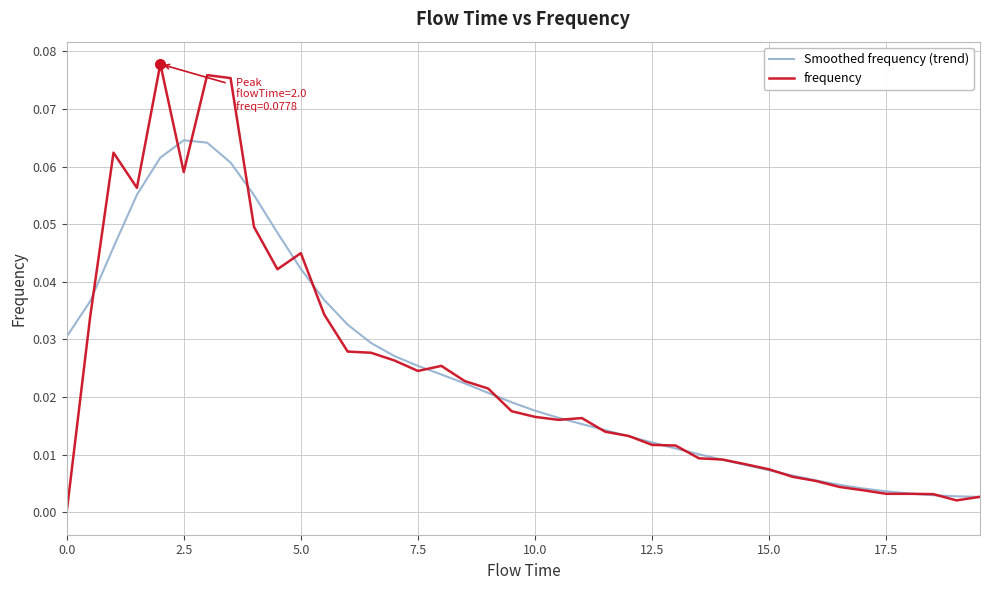

Which series has the largest range (max minus min)?

frequency